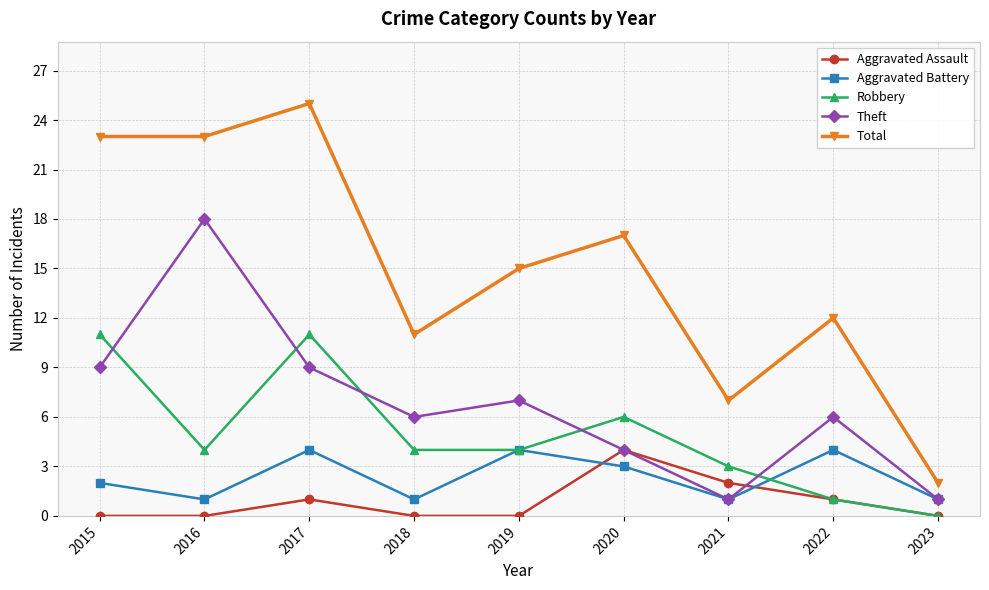

Which series ends up on top after the final intersection of Aggravated Assault and Aggravated Battery?

Aggravated Battery